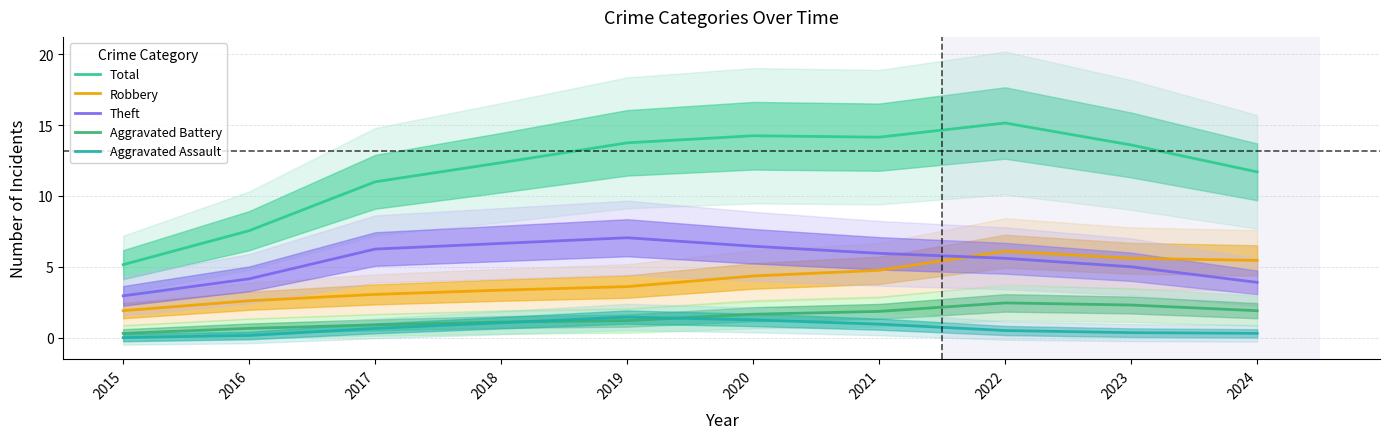

Reading left to right, list all the values displayed in this chart.

Total: 5.1	7.5	11.0	12.3	13.8	14.2	14.1	15.2	13.6	11.7
Robbery: 1.9	2.6	3.0	3.4	3.6	4.3	4.8	6.1	5.6	5.5
Theft: 2.9	4.2	6.2	6.7	7.0	6.4	6.0	5.6	5.0	3.9
Aggravated Battery: 0.3	0.7	0.9	1.1	1.2	1.6	1.9	2.5	2.3	1.9
Aggravated Assault: 0.0	0.1	0.6	1.1	1.4	1.2	0.9	0.5	0.3	0.3